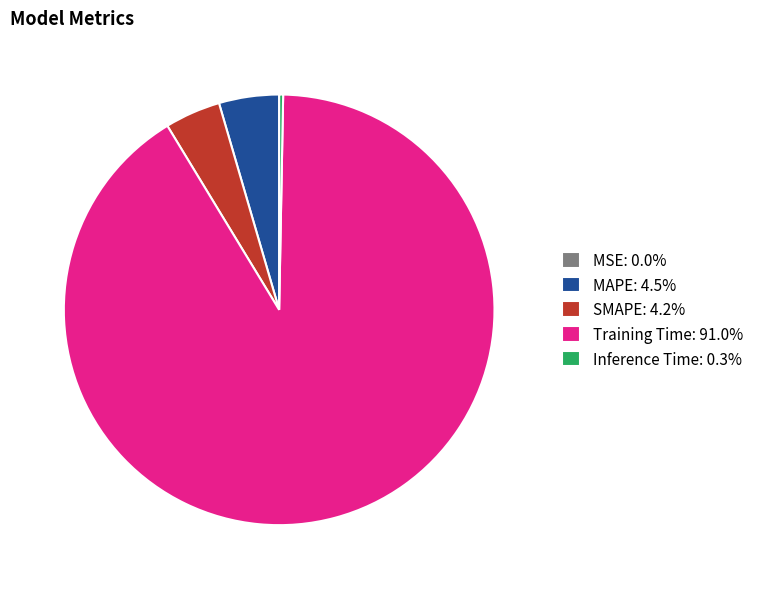

Does any single category account for the majority?

Yes